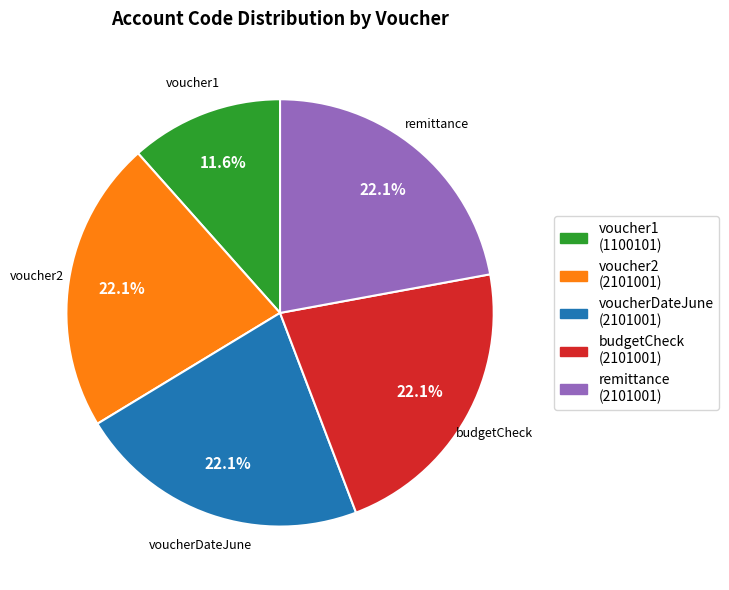

What is the ratio of the value at voucher2 to the value at voucherDateJune?

1.0